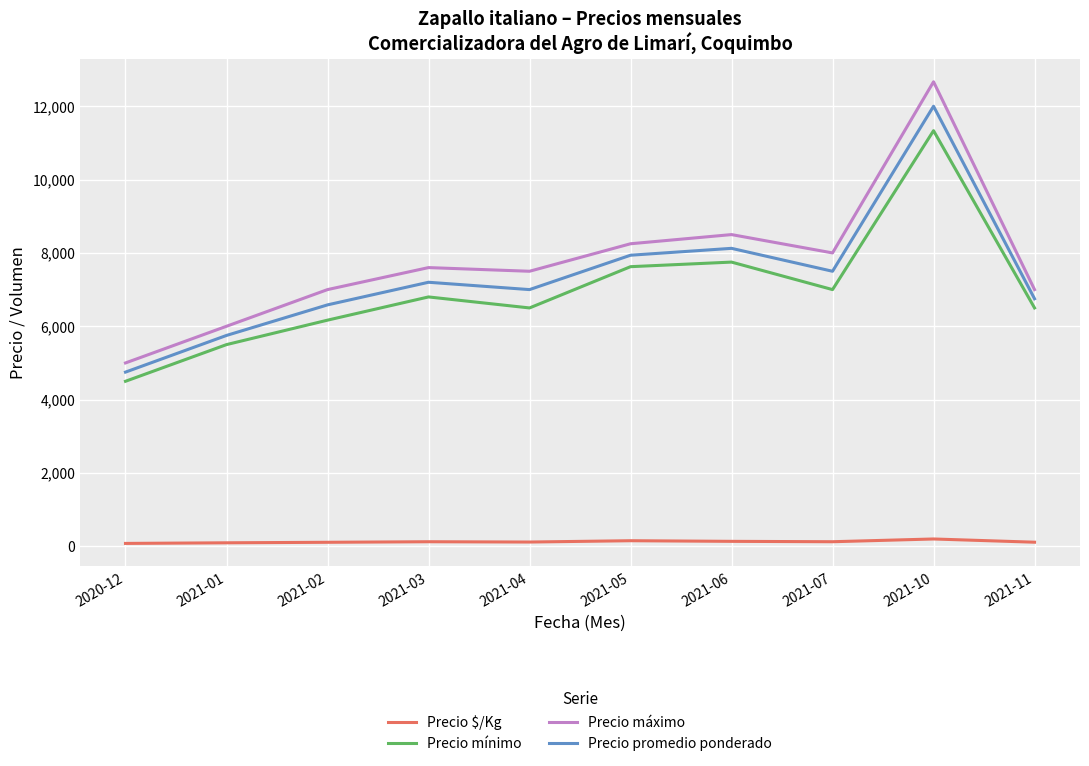

True or false: Precio $/Kg and Precio promedio ponderado intersect in this chart.

False